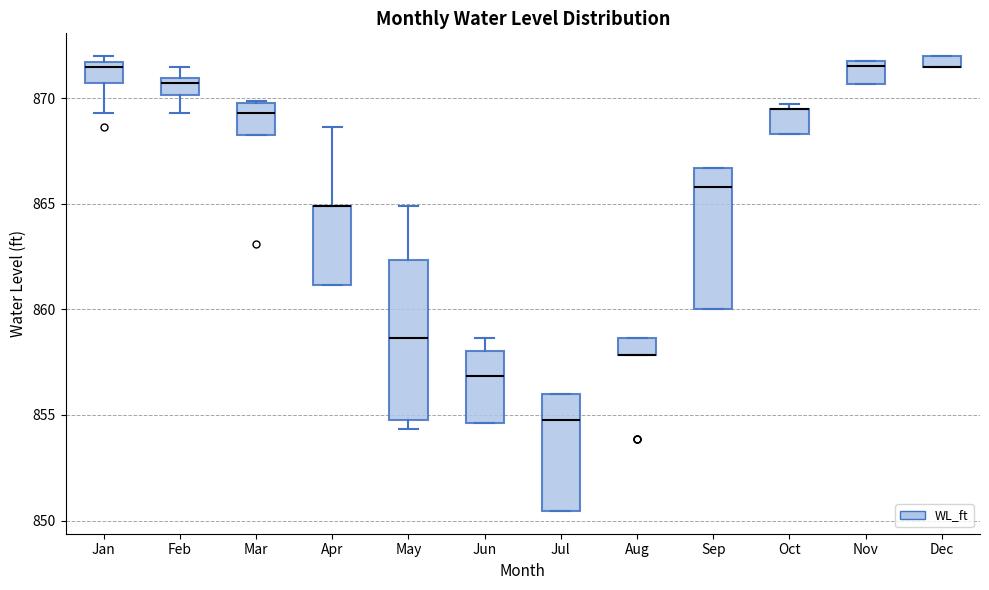

Where is the lower edge of the box for Feb on the y-axis? The values are not printed on the chart, so give them approximately, as read against the axis.

870.0